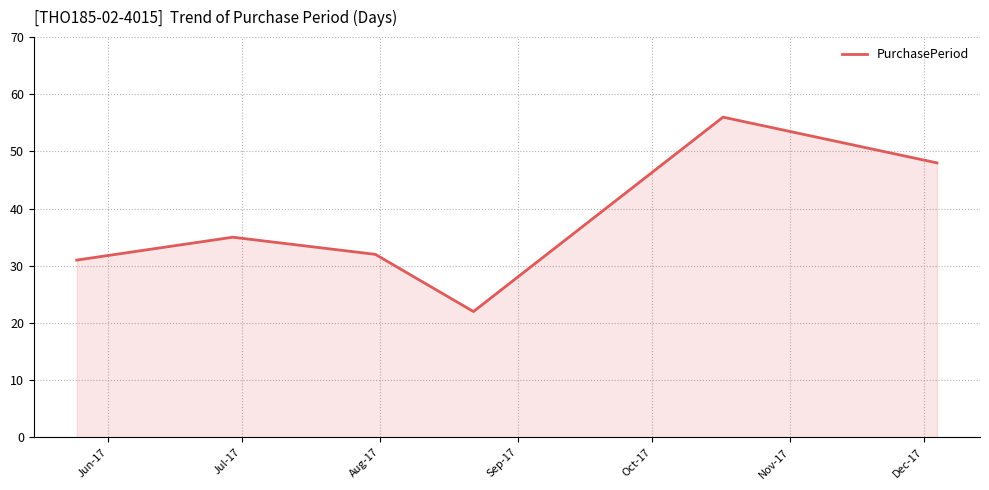

What is the difference between the second highest and second lowest values?

17